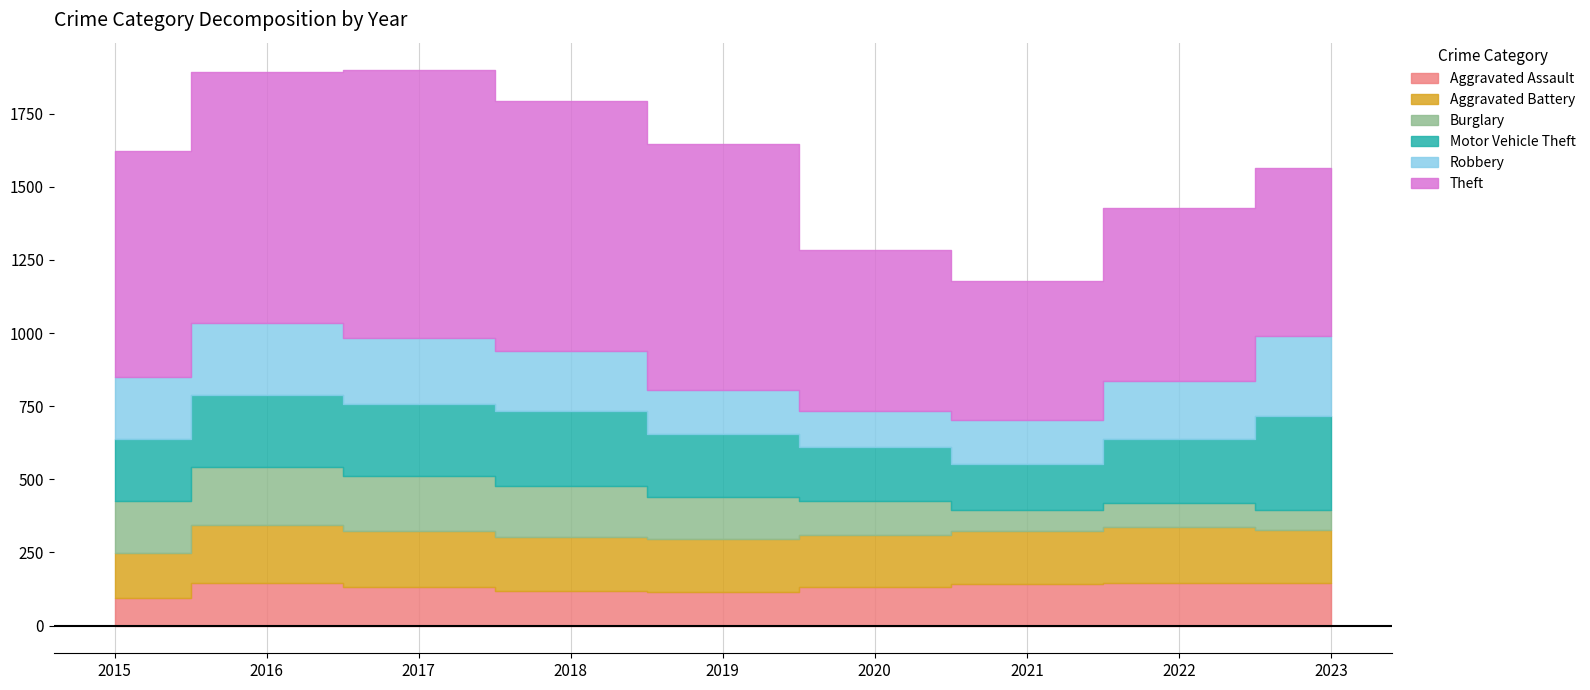

Is the value of Aggravated Assault at 2018 greater than the value of Theft at 2016?

No